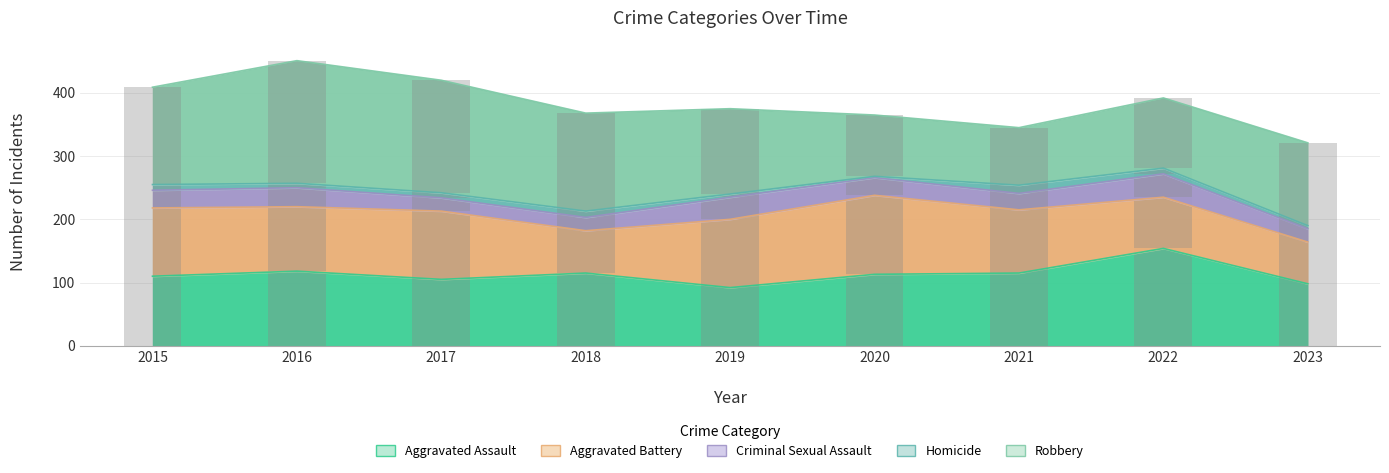

Are the bars horizontal?

No